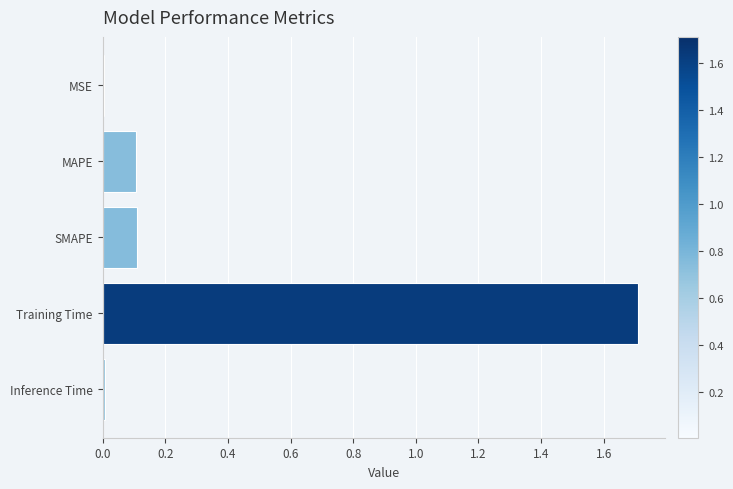

Between SMAPE and Training Time, which is larger?

Training Time